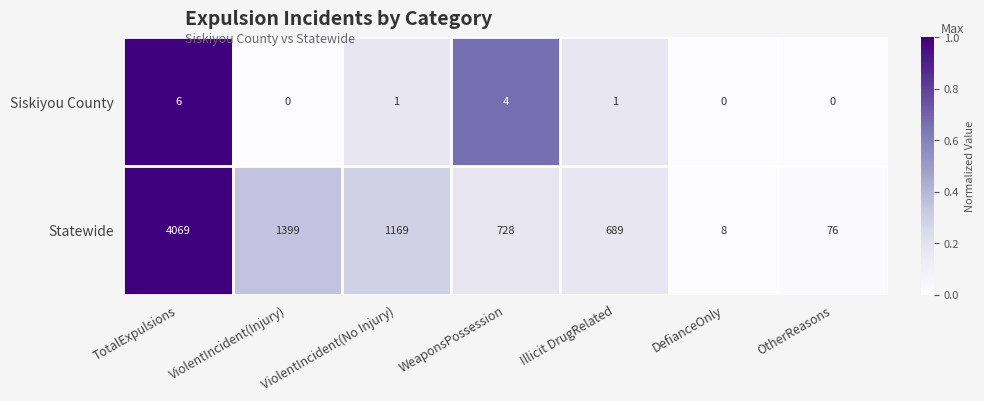

What is the difference between the maximum and minimum values in the Statewide series?

4061